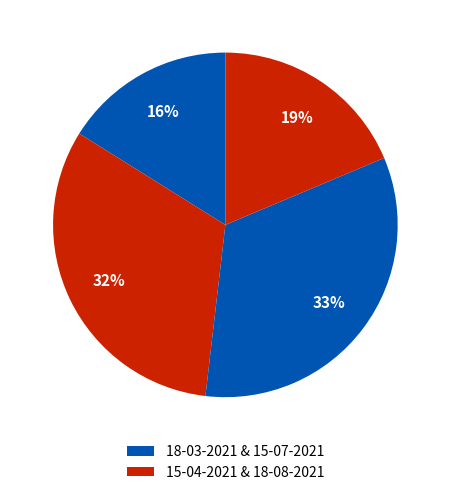

To the nearest percent, what is the average slice percentage?

25%